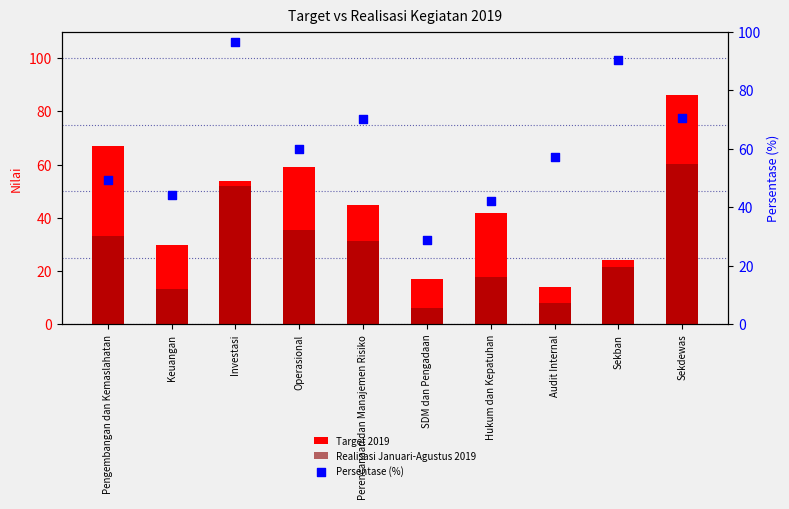

What is the total value across all series at Sekban?

136.1